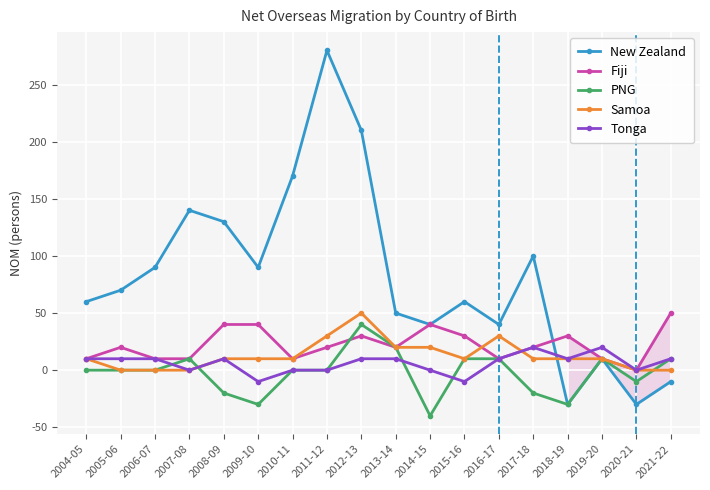

Reading right to left, transcribe all the data shown in this chart.

New Zealand: 2021-22=-10	2020-21=-30	2019-20=10	2018-19=-30	2017-18=100	2016-17=40	2015-16=60	2014-15=40	2013-14=50	2012-13=210	2011-12=280	2010-11=170	2009-10=90	2008-09=130	2007-08=140	2006-07=90	2005-06=70	2004-05=60
Fiji: 2021-22=50	2020-21=0	2019-20=10	2018-19=30	2017-18=20	2016-17=10	2015-16=30	2014-15=40	2013-14=20	2012-13=30	2011-12=20	2010-11=10	2009-10=40	2008-09=40	2007-08=10	2006-07=10	2005-06=20	2004-05=10
PNG: 2021-22=10	2020-21=-10	2019-20=10	2018-19=-30	2017-18=-20	2016-17=10	2015-16=10	2014-15=-40	2013-14=20	2012-13=40	2011-12=0	2010-11=0	2009-10=-30	2008-09=-20	2007-08=10	2006-07=0	2005-06=0	2004-05=0
Samoa: 2021-22=0	2020-21=0	2019-20=10	2018-19=10	2017-18=10	2016-17=30	2015-16=10	2014-15=20	2013-14=20	2012-13=50	2011-12=30	2010-11=10	2009-10=10	2008-09=10	2007-08=0	2006-07=0	2005-06=0	2004-05=10
Tonga: 2021-22=10	2020-21=0	2019-20=20	2018-19=10	2017-18=20	2016-17=10	2015-16=-10	2014-15=0	2013-14=10	2012-13=10	2011-12=0	2010-11=0	2009-10=-10	2008-09=10	2007-08=0	2006-07=10	2005-06=10	2004-05=10